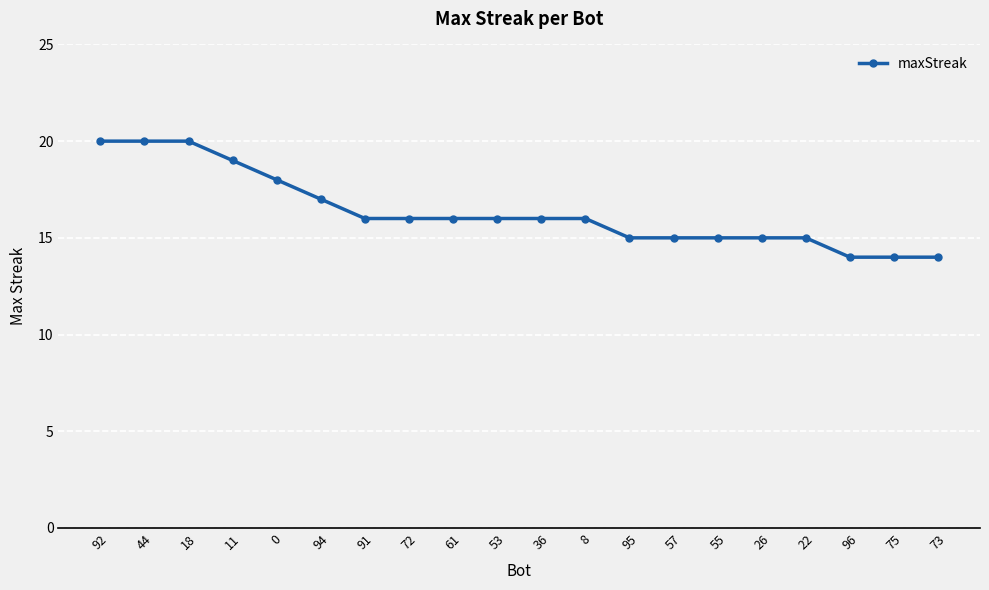

Which has a higher value, 55 or 72?

72